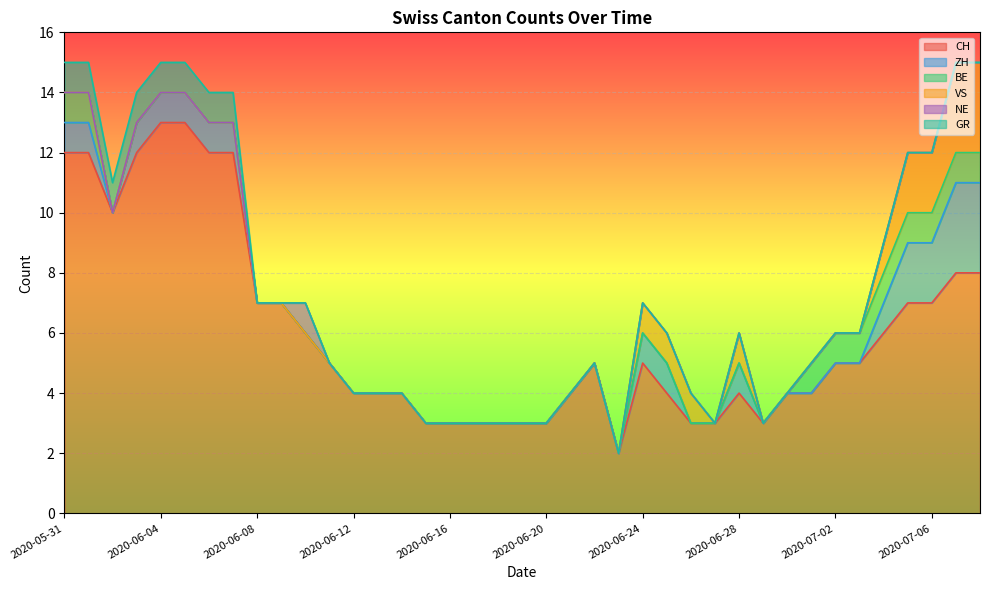

What is the maximum value for CH?

13